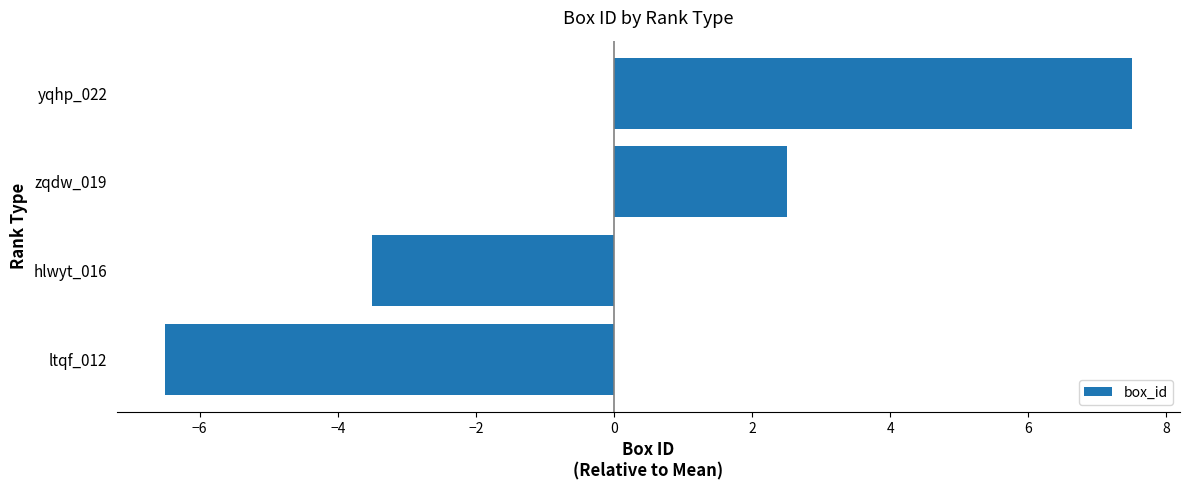

What is the difference between the second highest and minimum values?

9.0